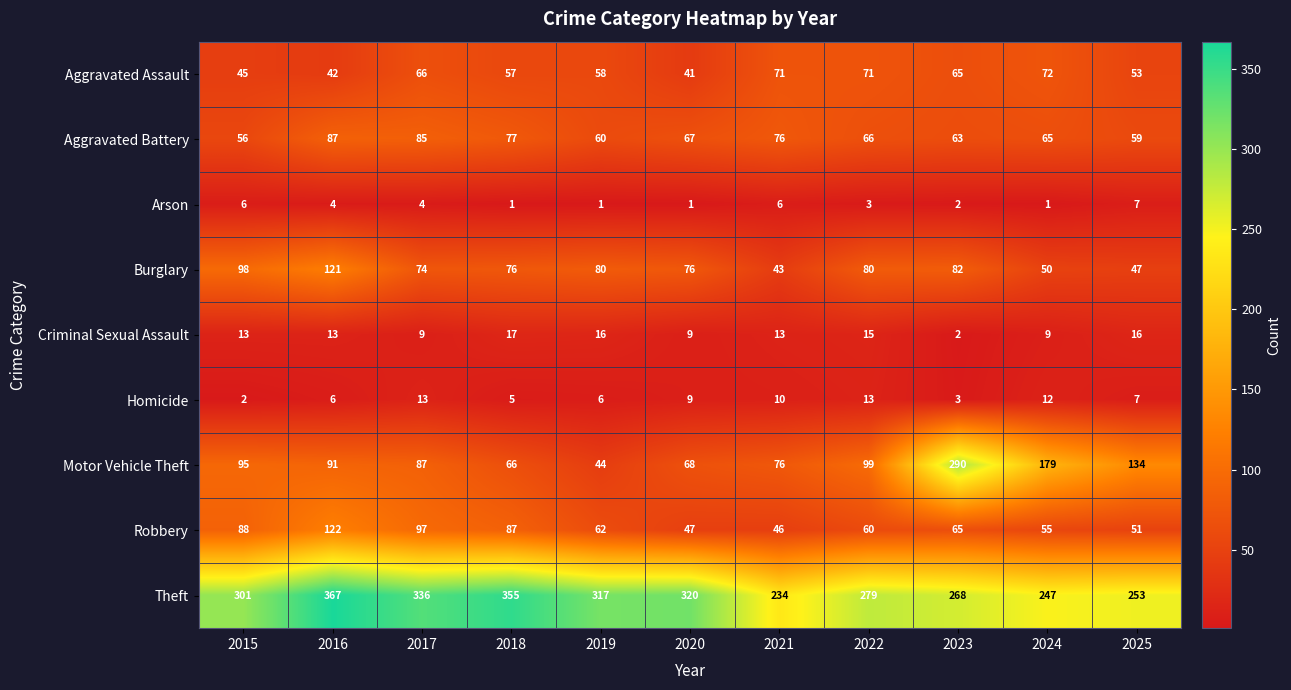

At which label is Theft closest to 300?

2015